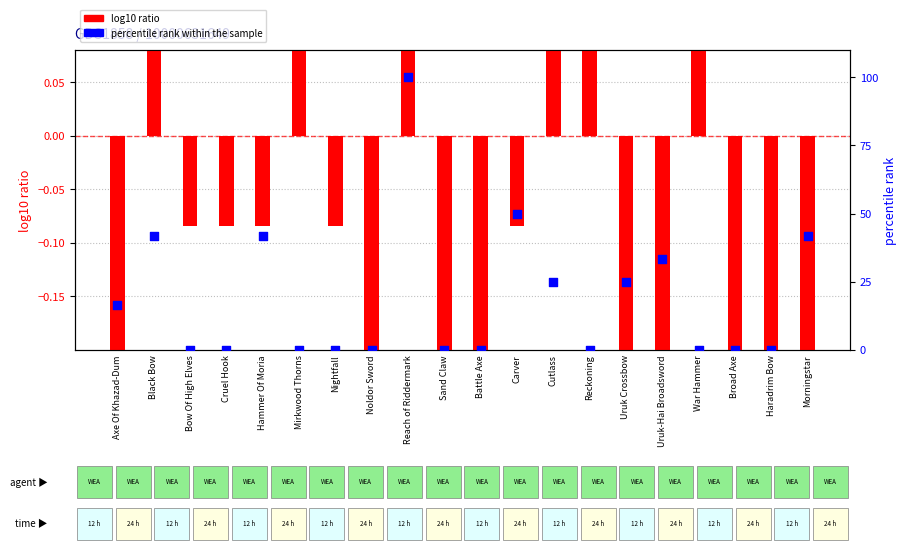

Which series has the largest total across all categories?

percentile rank within the sample